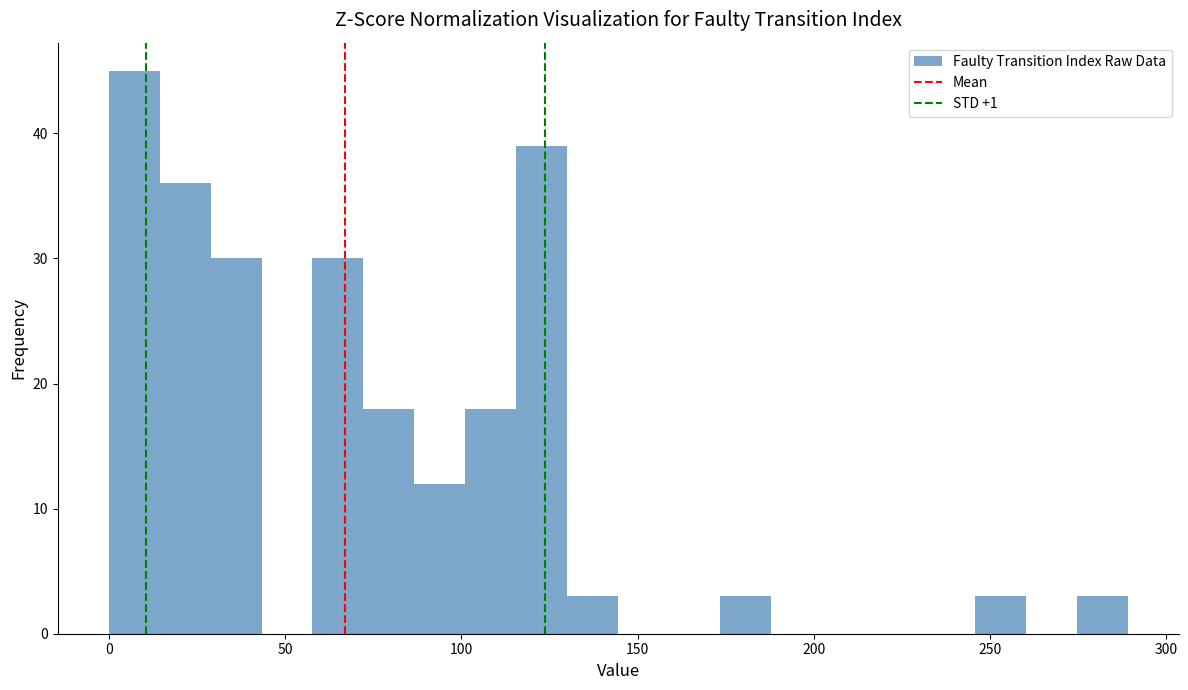

Read against the x-axis, roughly where is the centre of the tallest bar?

5